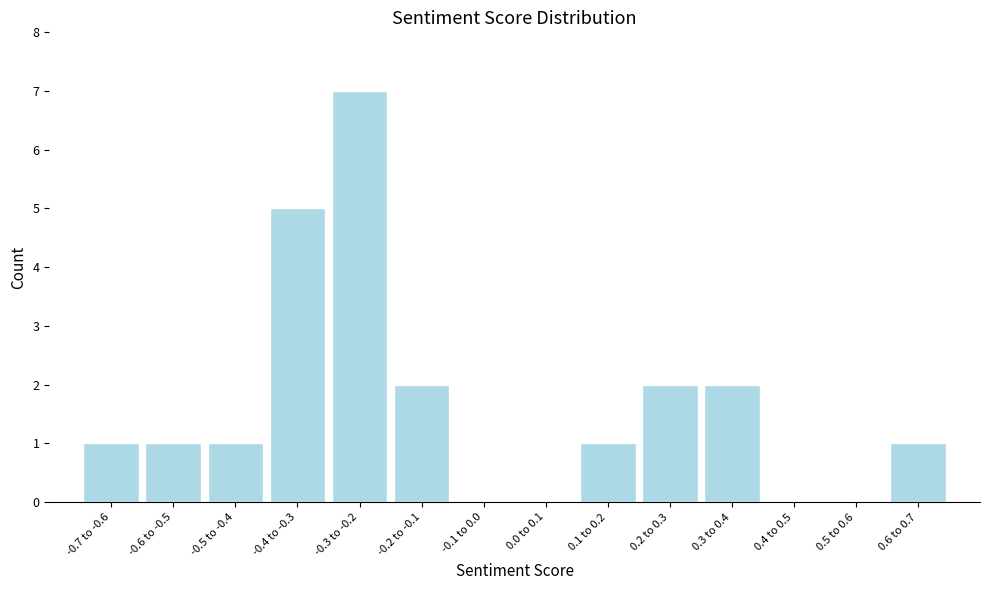

Reading left to right, what are all the values shown in this chart?

-0.7 to -0.6=1	-0.6 to -0.5=1	-0.5 to -0.4=1	-0.4 to -0.3=5	-0.3 to -0.2=7	-0.2 to -0.1=2	-0.1 to 0.0=0	0.0 to 0.1=0	0.1 to 0.2=1	0.2 to 0.3=2	0.3 to 0.4=2	0.4 to 0.5=0	0.5 to 0.6=0	0.6 to 0.7=1